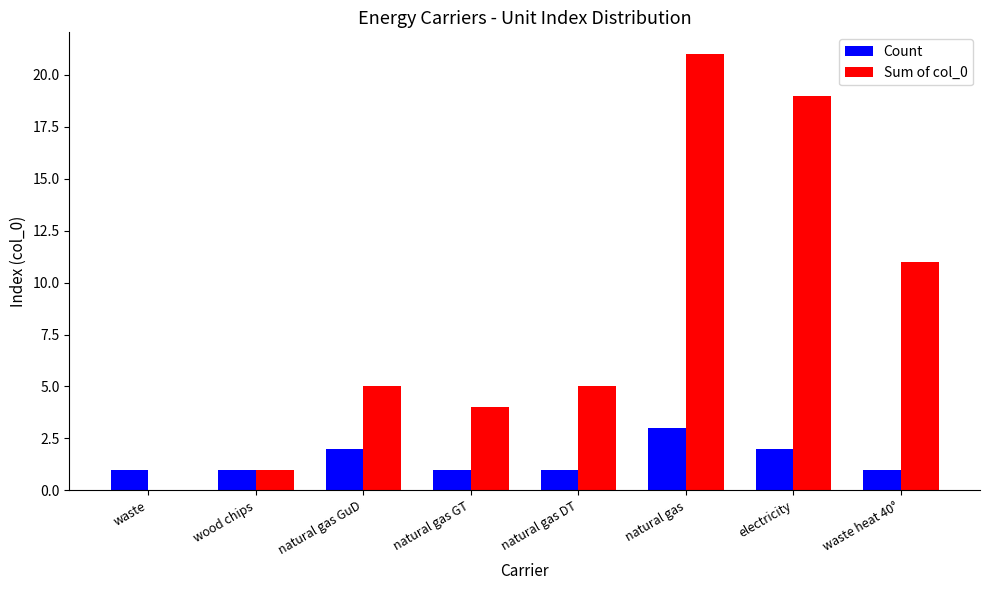

The value of Sum of col_0 at natural gas is 21. True or false?

True